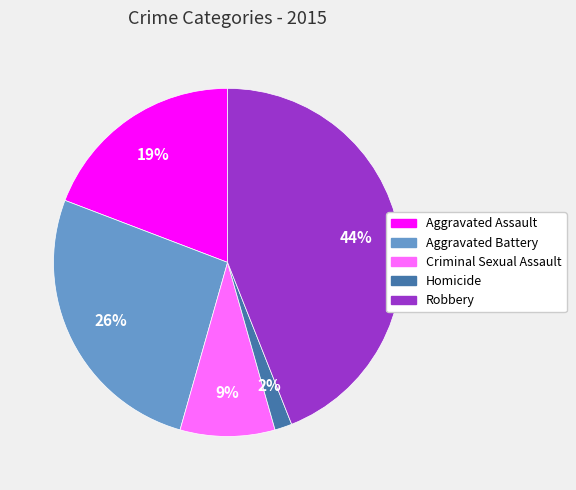

To the nearest percent, what is the average slice percentage?

20%